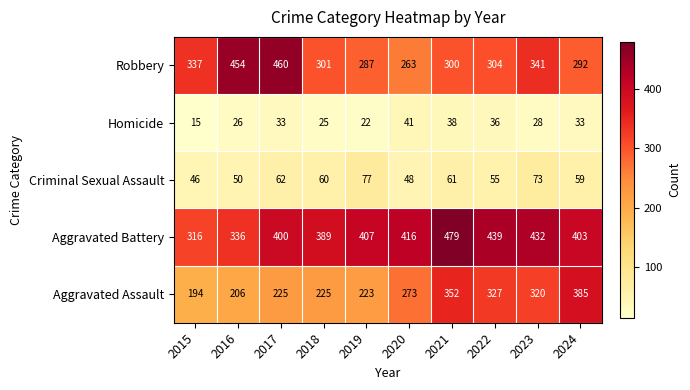

Which series has the largest total across all categories?

Aggravated Battery